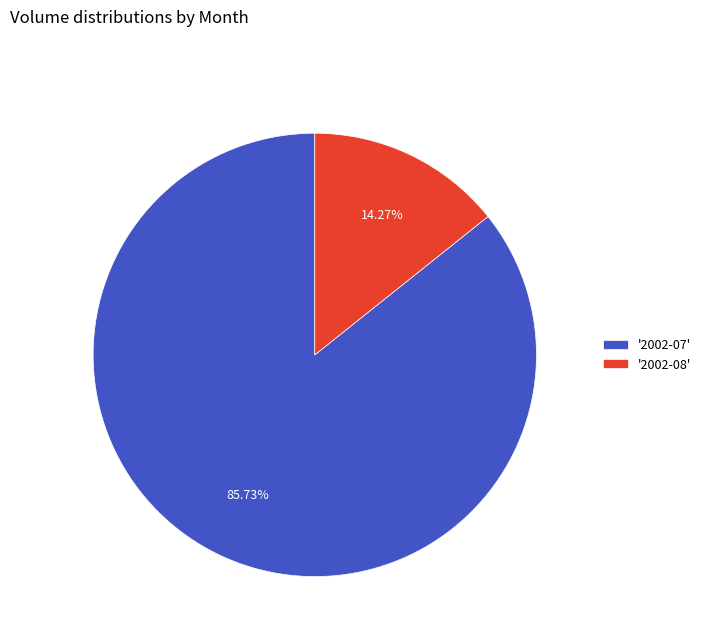

Combined, do '2002-07' and '2002-08' account for over 50%?

Yes